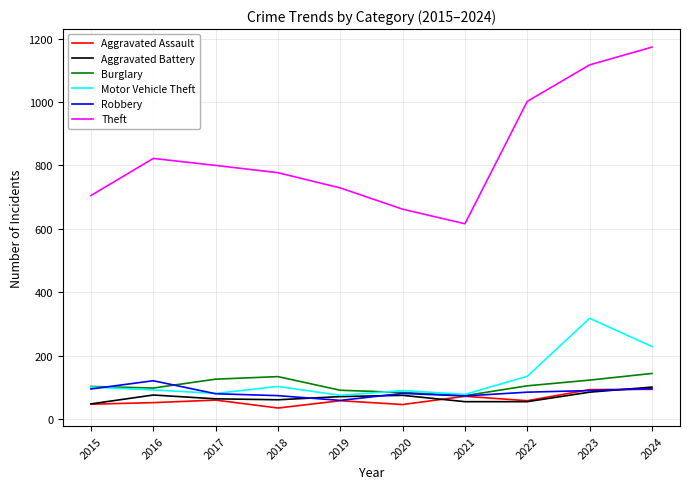

What is the average value of the Aggravated Assault series?

62